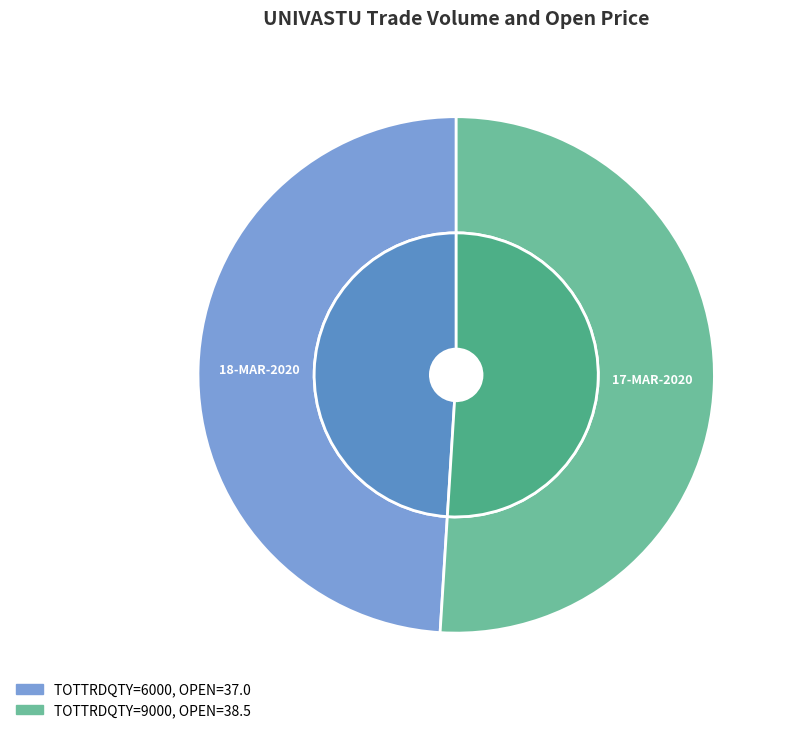

How many slices are in this pie chart?

2